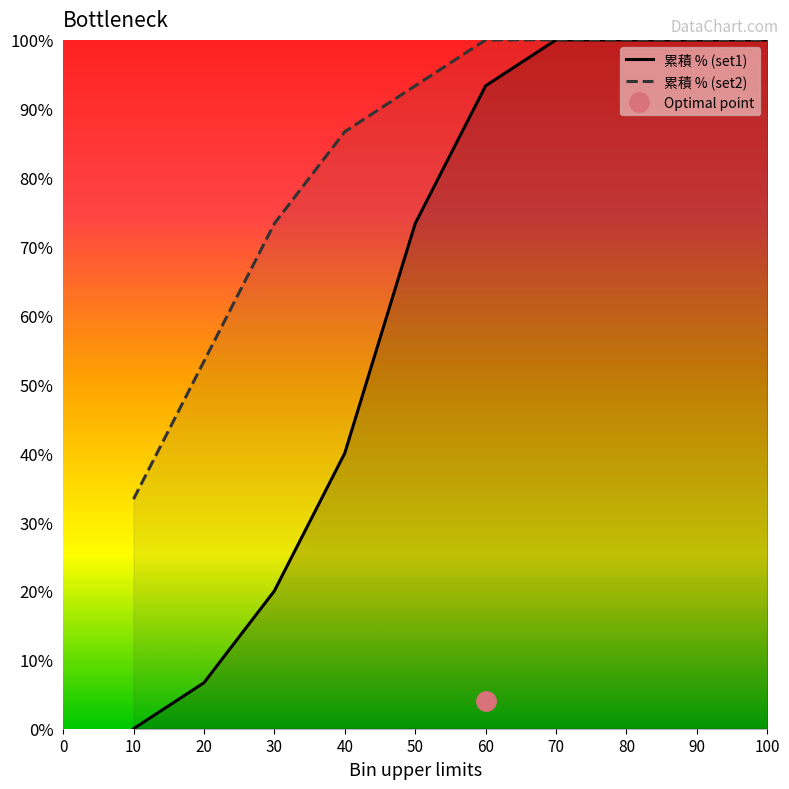

What is the value of the 累積 % (set2) point at the 3rd from the left?

0.7